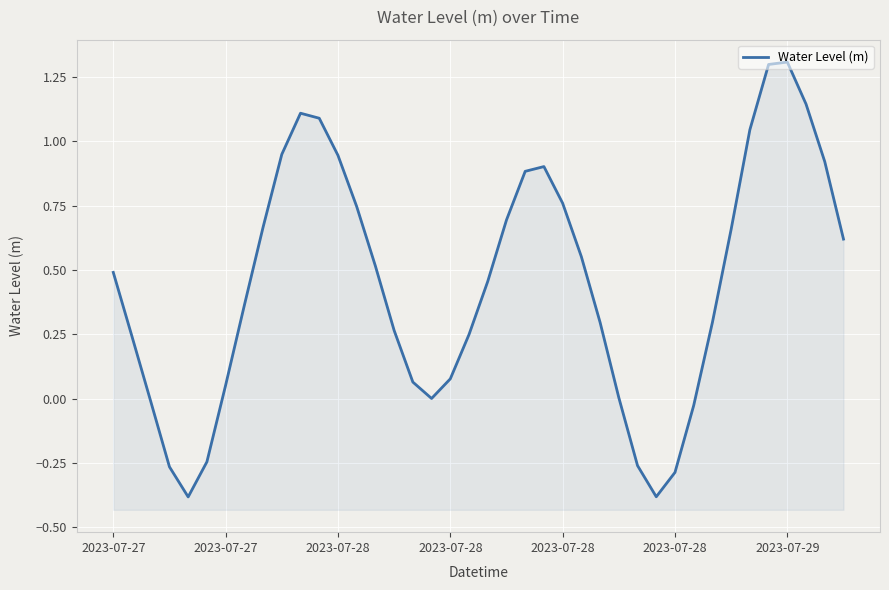

Count the number of data series in this chart.

1